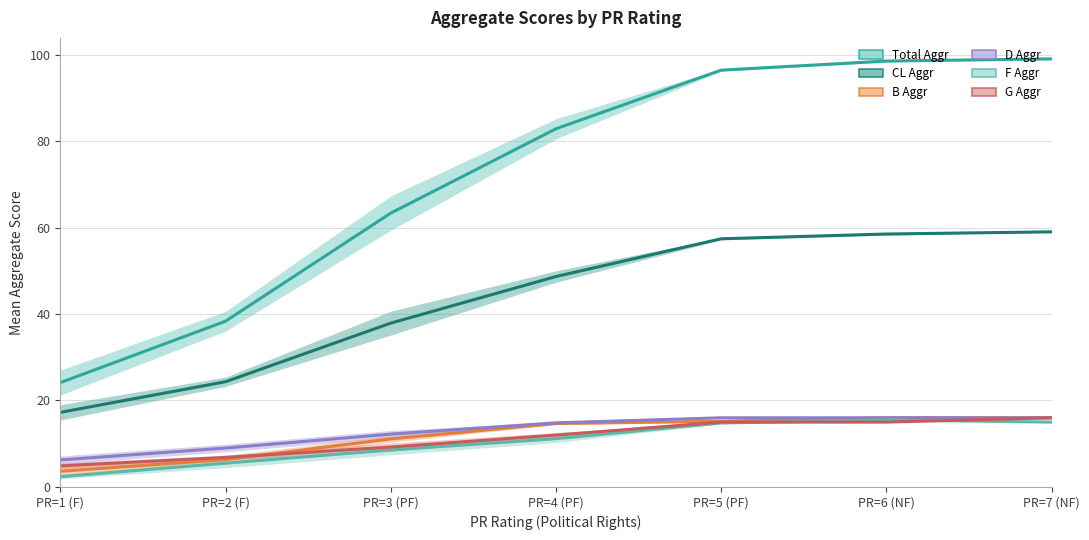

Reading right to left, transcribe all the data shown in this chart.

Total Aggr: 99.0	98.5	96.4	82.8	63.3	38.3	24.1
CL Aggr: 59.0	58.5	57.4	48.7	37.9	24.3	17.2
B Aggr: 16.0	16.0	15.2	14.7	11.1	6.3	3.6
D Aggr: 16.0	16.0	16.0	14.8	12.2	9.0	6.2
F Aggr: 15.0	15.5	14.8	11.2	8.6	5.5	2.4
G Aggr: 16.0	15.0	15.0	12.0	9.2	6.8	4.9